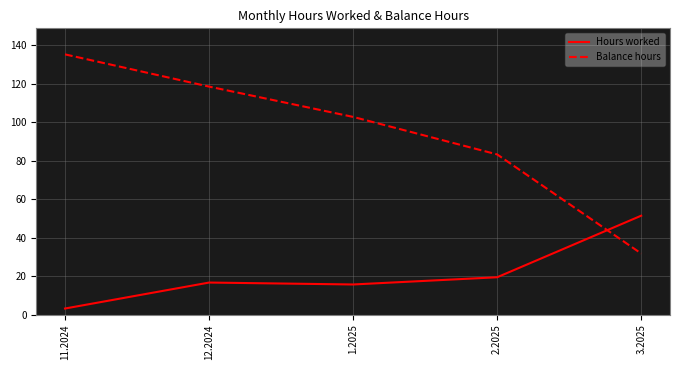

Does the chart display data point markers on the line(s)?

No